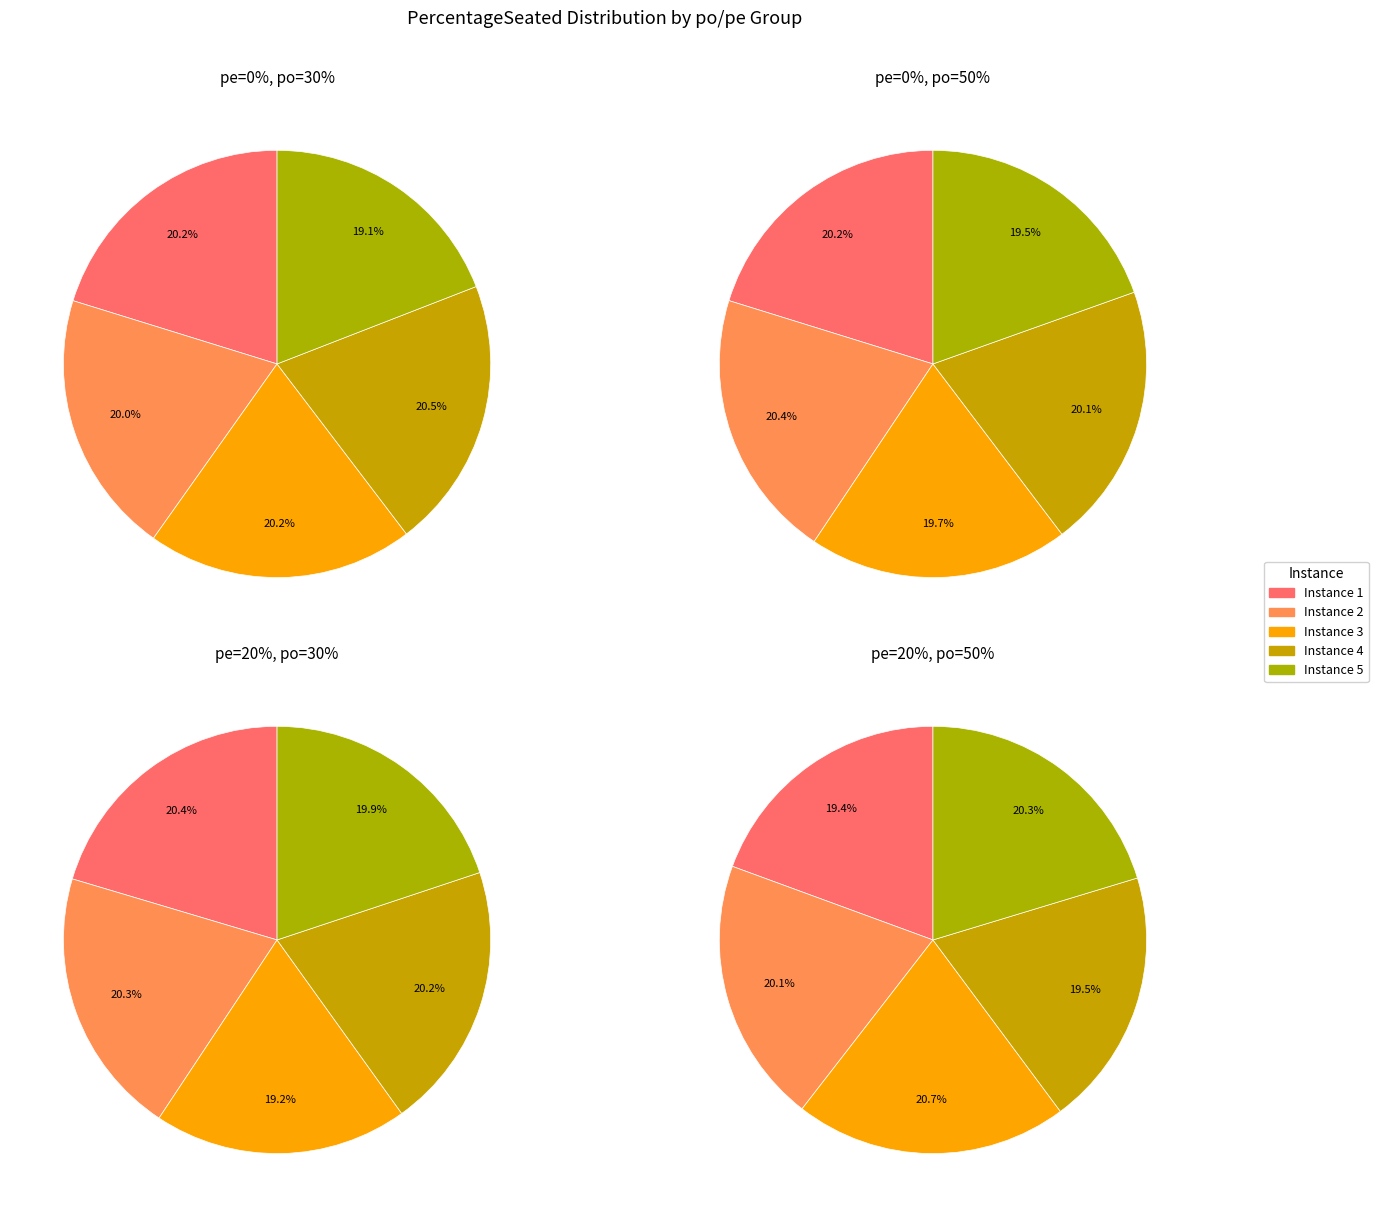

How many segments does this pie chart have?

20